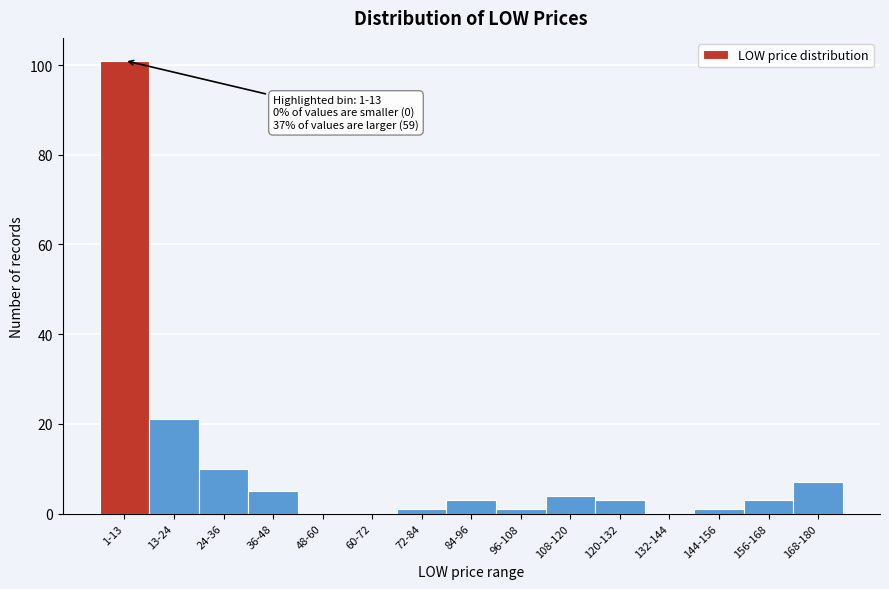

Reading left to right, transcribe all the data shown in this chart.

1-13=101	13-24=21	24-36=10	36-48=5	48-60=0	60-72=0	72-84=1	84-96=3	96-108=1	108-120=4	120-132=3	132-144=0	144-156=1	156-168=3	168-180=7